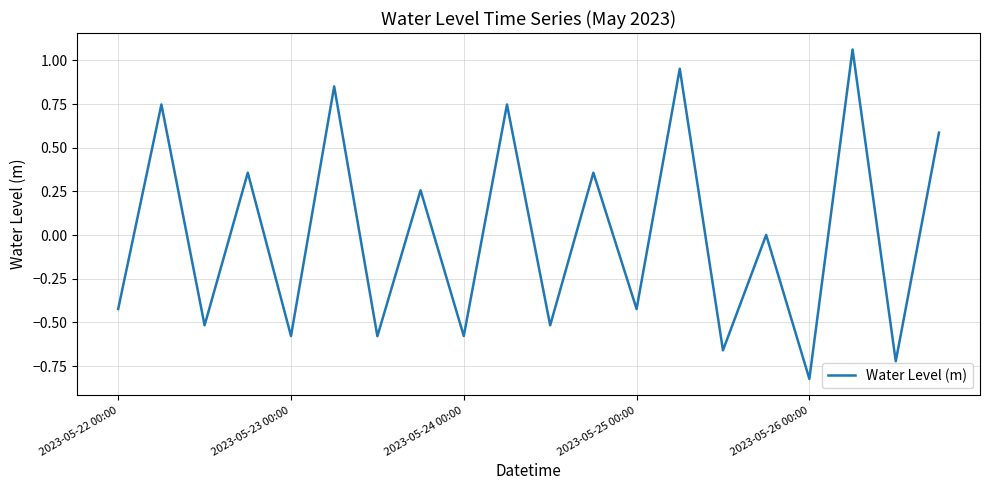

What is the difference between the maximum and minimum values?

1.9